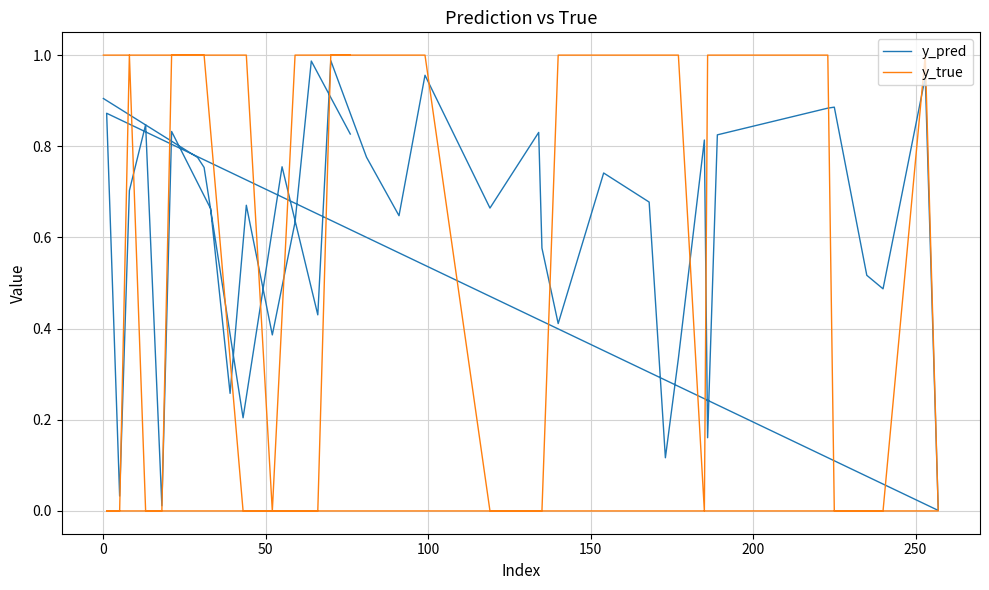

True or false: y_pred and y_true intersect in this chart.

True